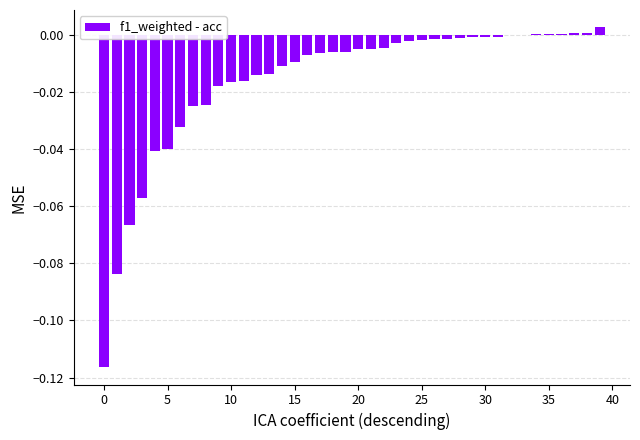

What is the sum of all values?

-0.6